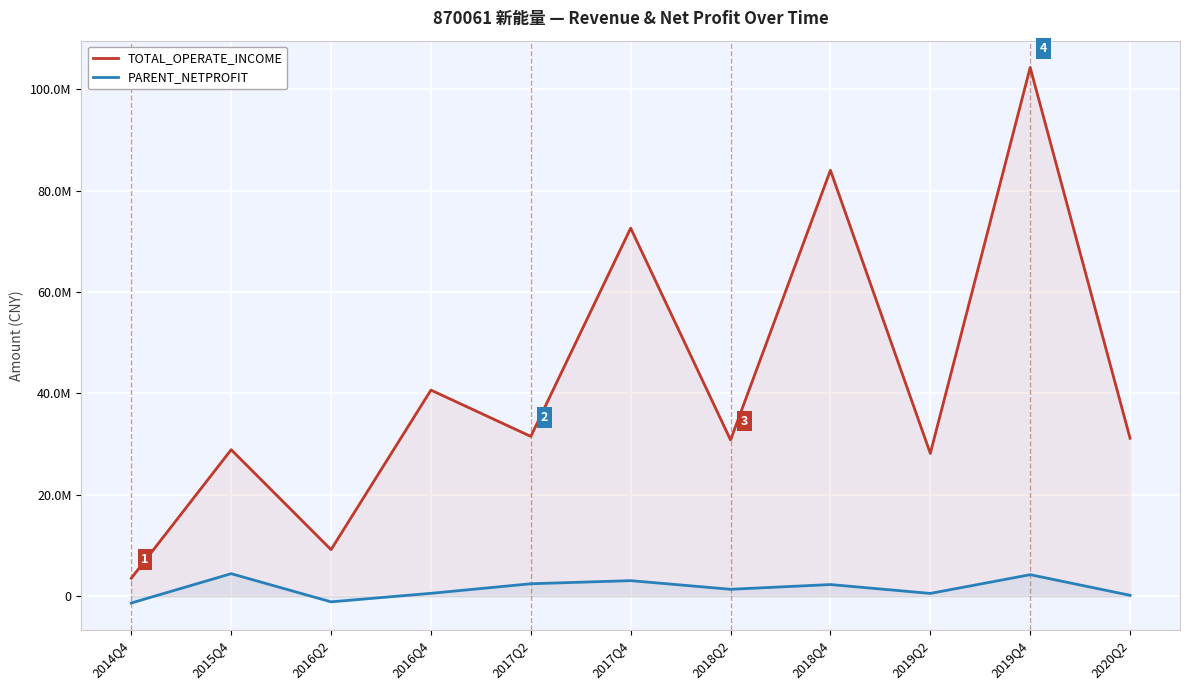

True or false: PARENT_NETPROFIT and TOTAL_OPERATE_INCOME cross at least once.

False